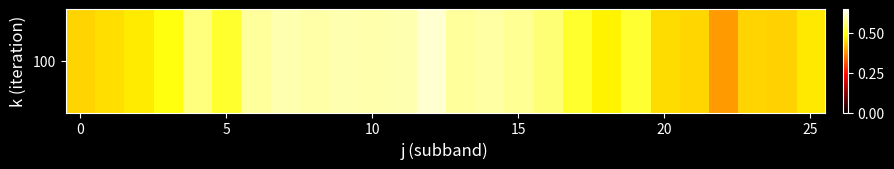

What is the difference between the maximum and minimum values?

0.2